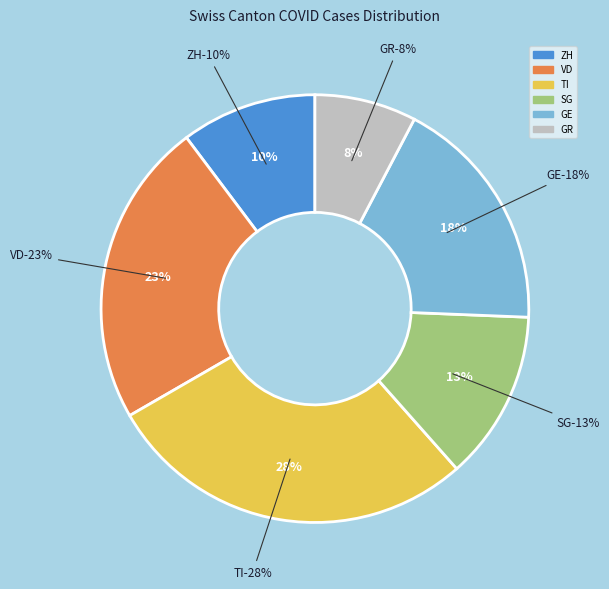

Does any single category account for the majority?

No